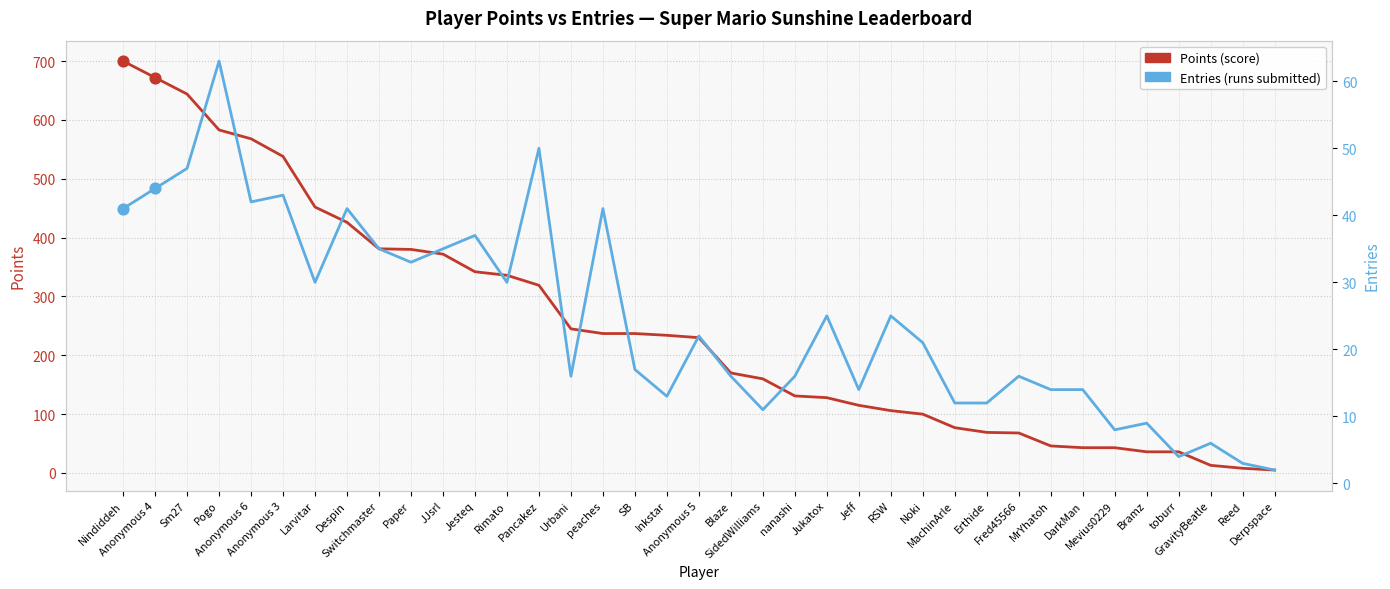

Which series reaches the minimum Y coordinate?

Entries